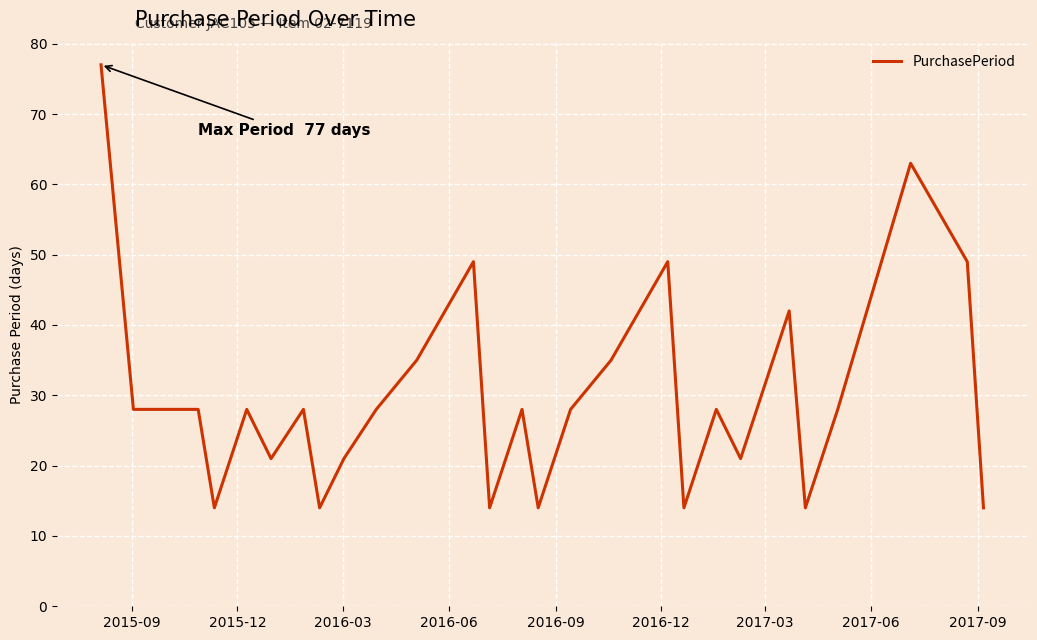

What is the average value?

30